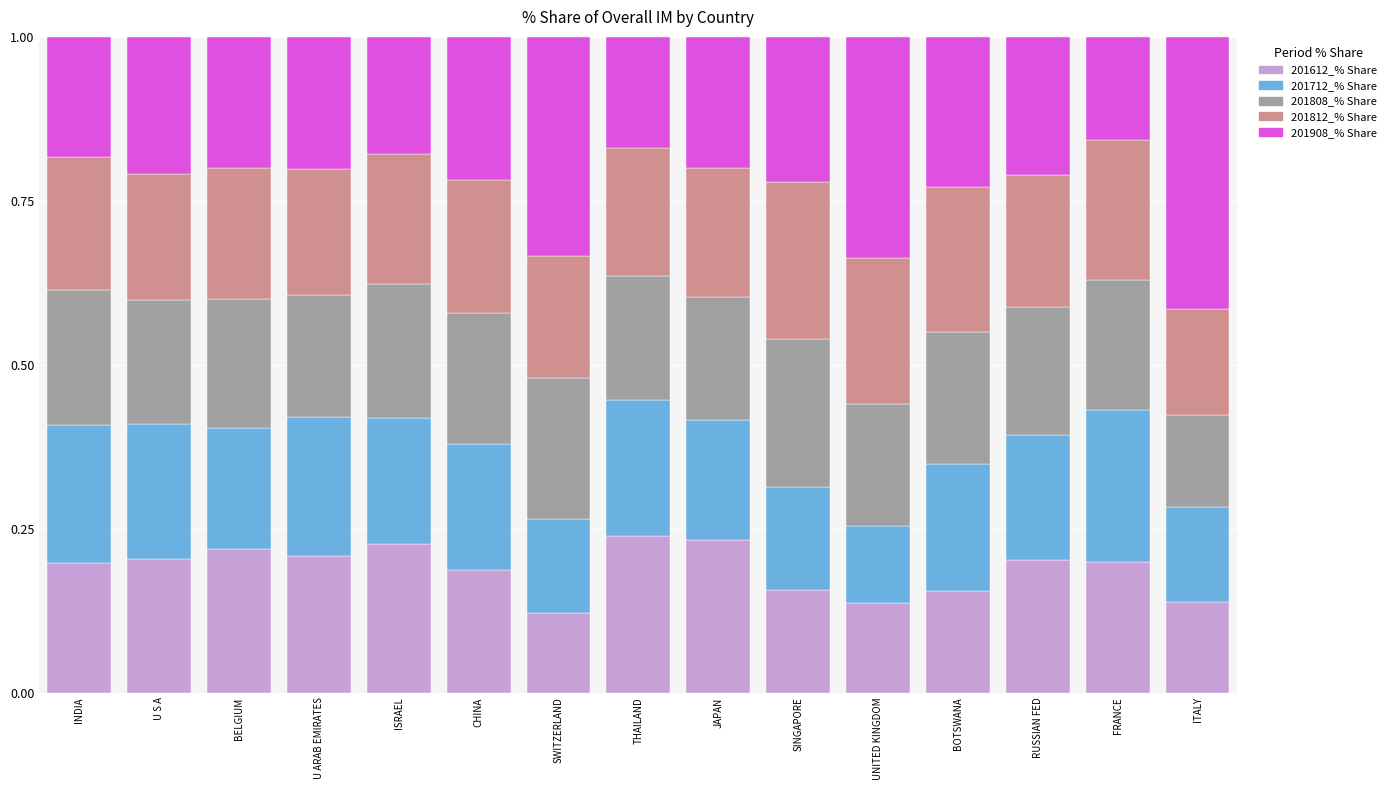

What is the total value across all series at UNITED KINGDOM?

1.0